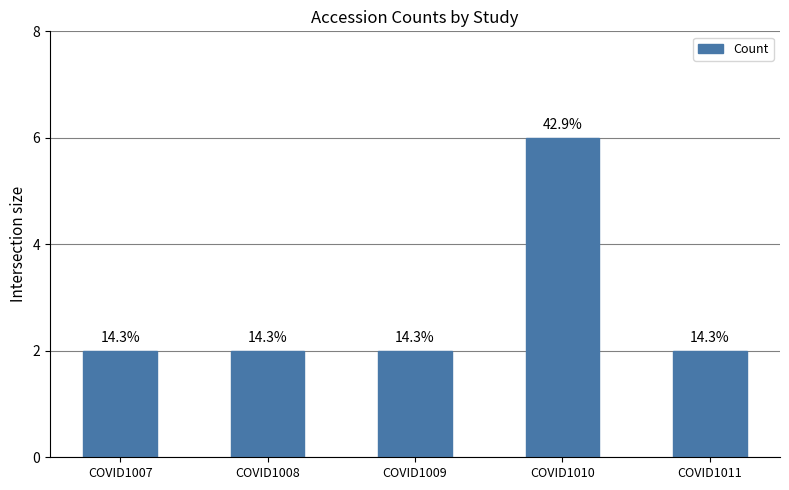

List the labels in order of value, largest first.

COVID1010, COVID1007, COVID1008, COVID1009, COVID1011